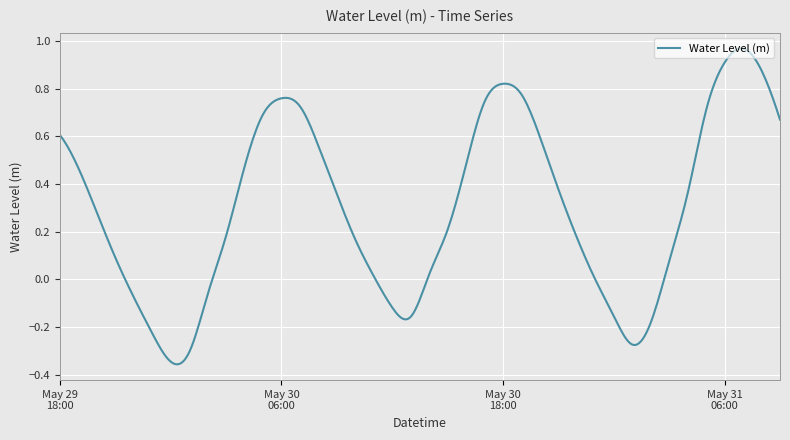

List the labels in order of value, largest first.

2023-05-31 07:00, 2023-05-31 06:00, 2023-05-31 08:00, 2023-05-30 18:00, 2023-05-30 19:00, 2023-05-30 06:00, 2023-05-30 17:00, 2023-05-30 07:00, 2023-05-31 05:00, 2023-05-30 05:00, 2023-05-31 09:00, 2023-05-29 18:00, 2023-05-30 20:00, 2023-05-30 08:00, 2023-05-30 16:00, 2023-05-30 04:00, 2023-05-29 19:00, 2023-05-30 21:00, 2023-05-31 04:00, 2023-05-30 09:00, 2023-05-29 20:00, 2023-05-30 15:00, 2023-05-30 03:00, 2023-05-30 22:00, 2023-05-30 10:00, 2023-05-29 21:00, 2023-05-31 03:00, 2023-05-30 14:00, 2023-05-30 11:00, 2023-05-30 23:00, 2023-05-30 02:00, 2023-05-29 22:00, 2023-05-30 12:00, 2023-05-31 00:00, 2023-05-30 13:00, 2023-05-31 02:00, 2023-05-29 23:00, 2023-05-31 01:00, 2023-05-30 01:00, 2023-05-30 00:00